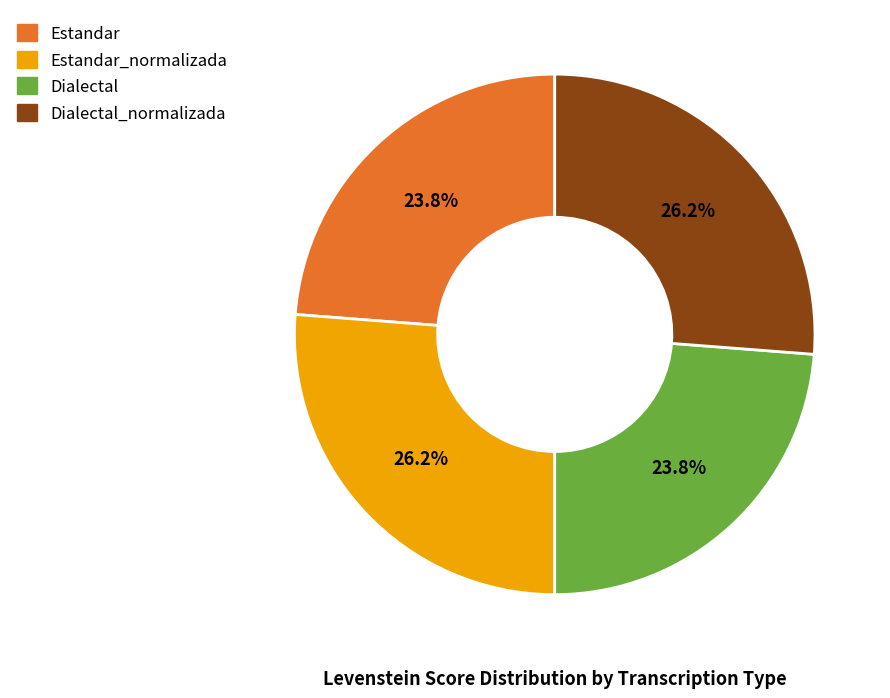

Is there a majority slice in this chart?

No